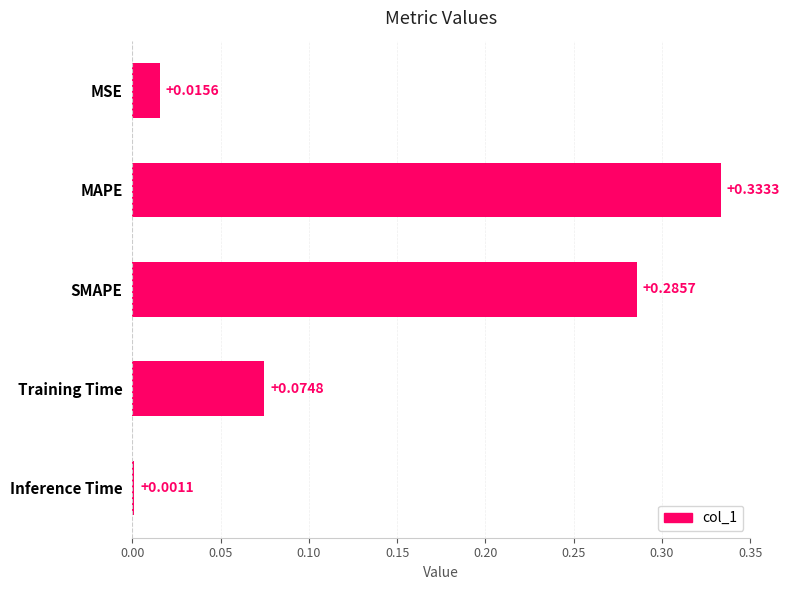

Which category has the highest value across all series?

MAPE